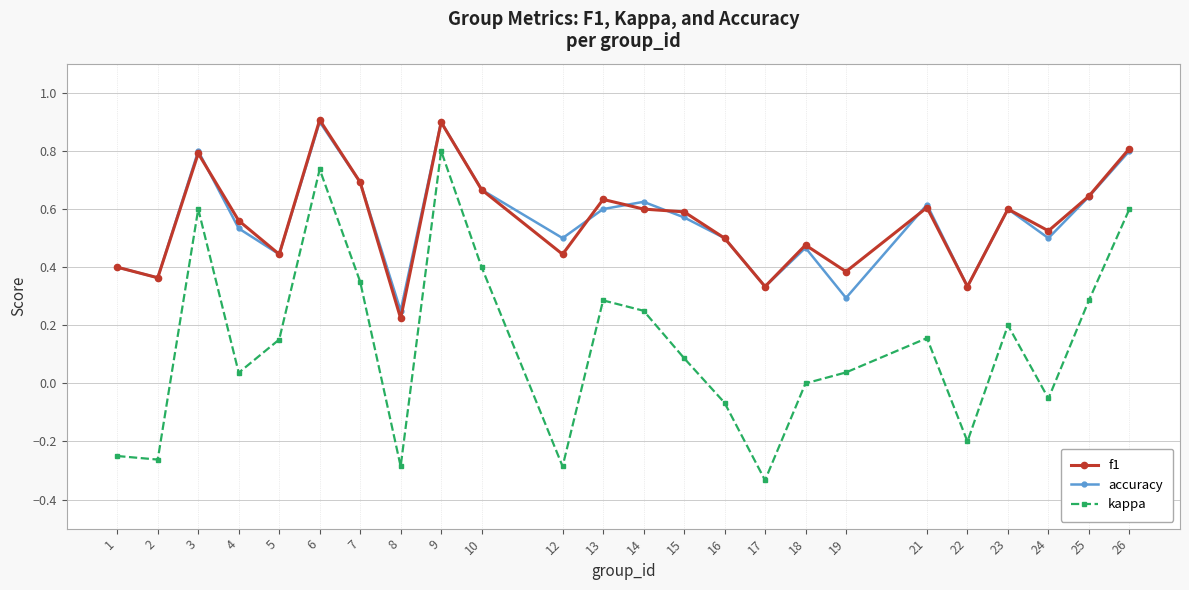

Where is the first local maximum for kappa?

3